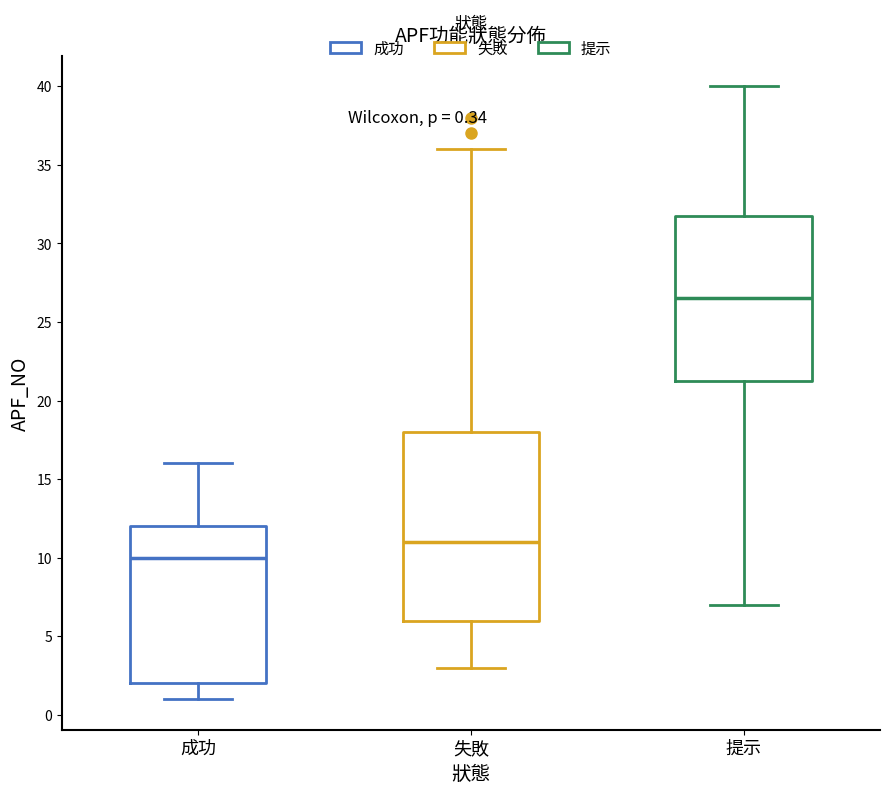

Which box is the tallest, from its lower edge to its upper edge?

失敗